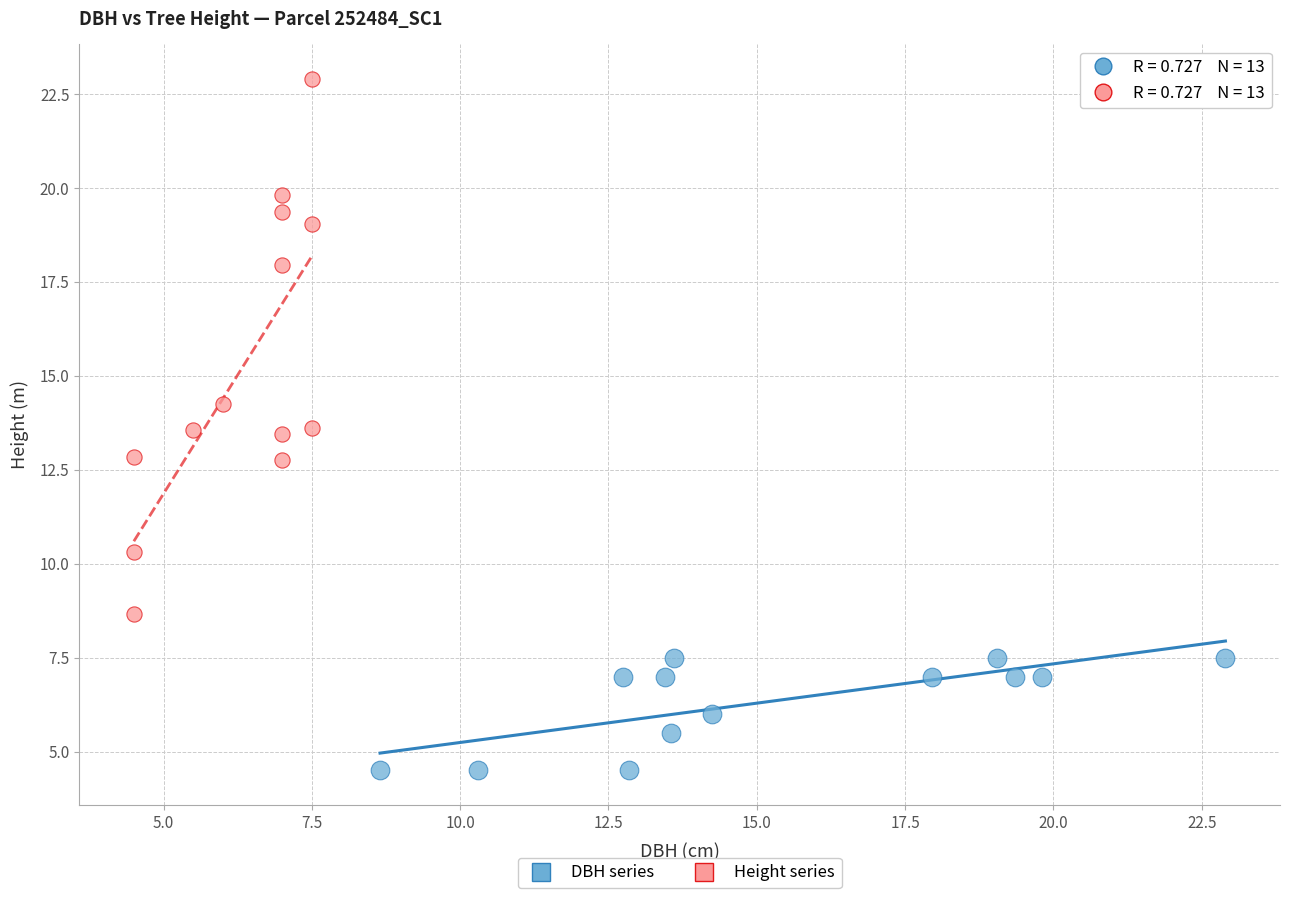

What are all the series names shown in the legend?

DBH series, Height series